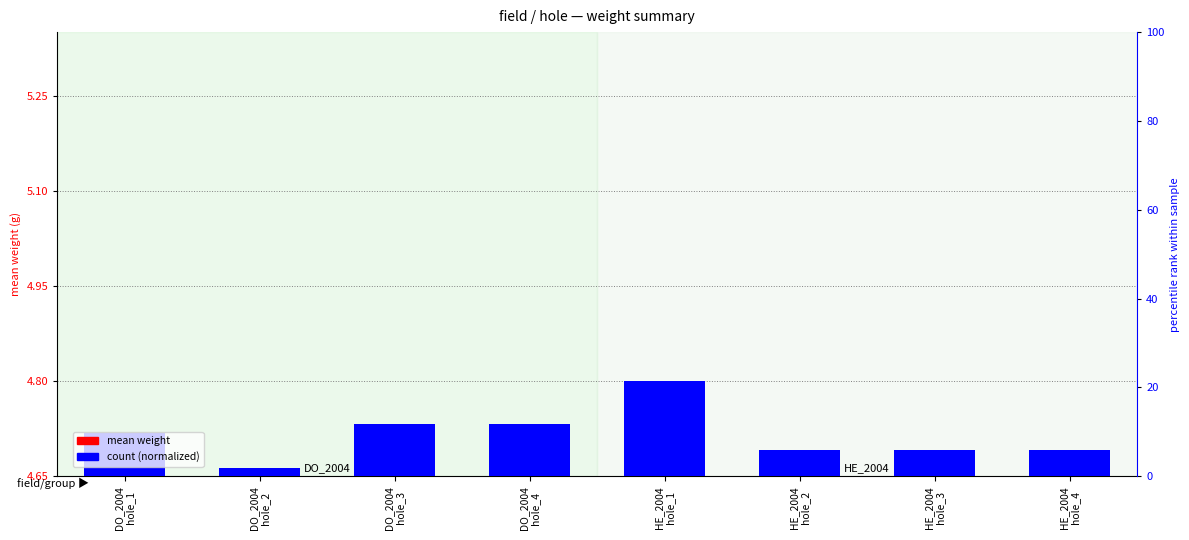

What is the label of the 8th bar from the left?

HE_2004
hole_4